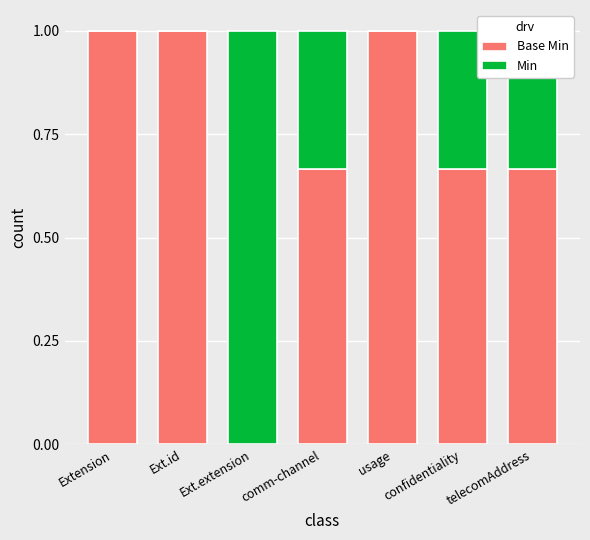

What is the total value across all series at Ext.id?

1.0